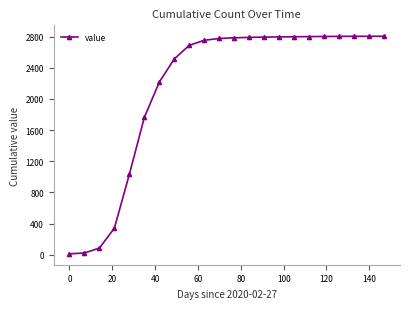

What is the difference between the maximum and second lowest values?

2780